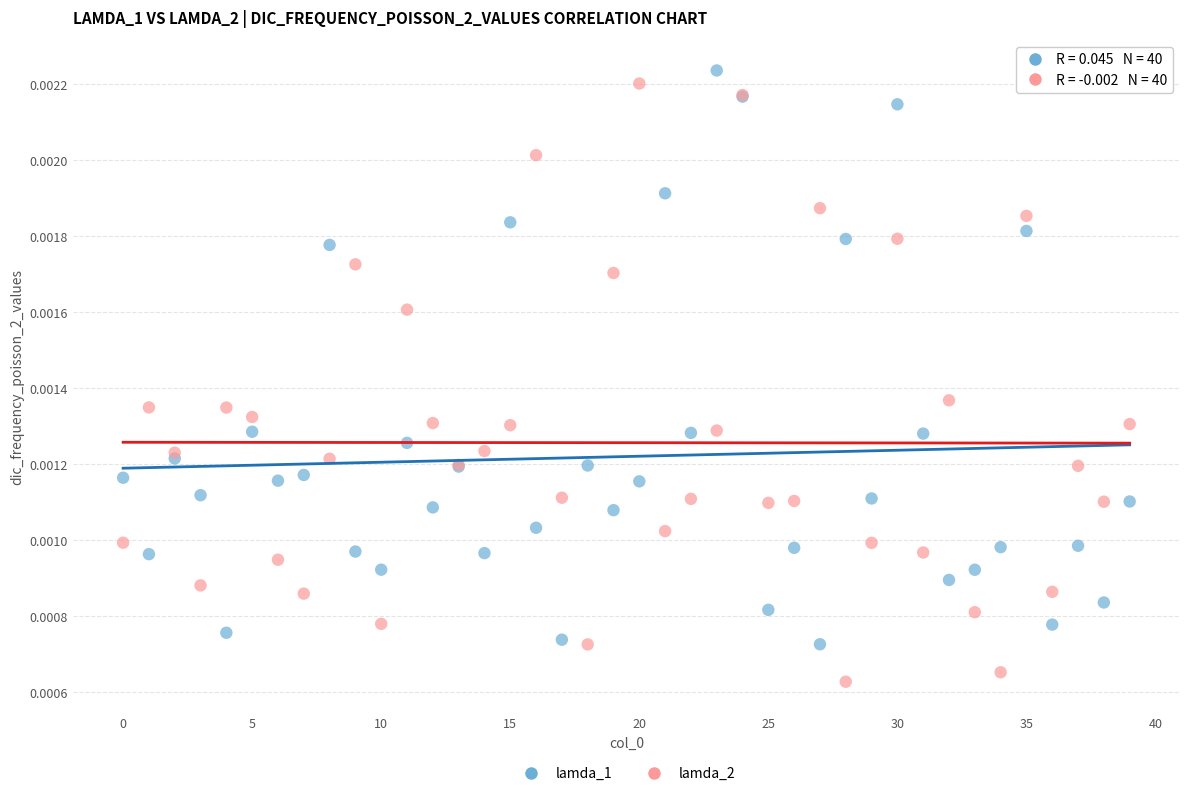

Which series has the widest spread of Y values?

lamda_2